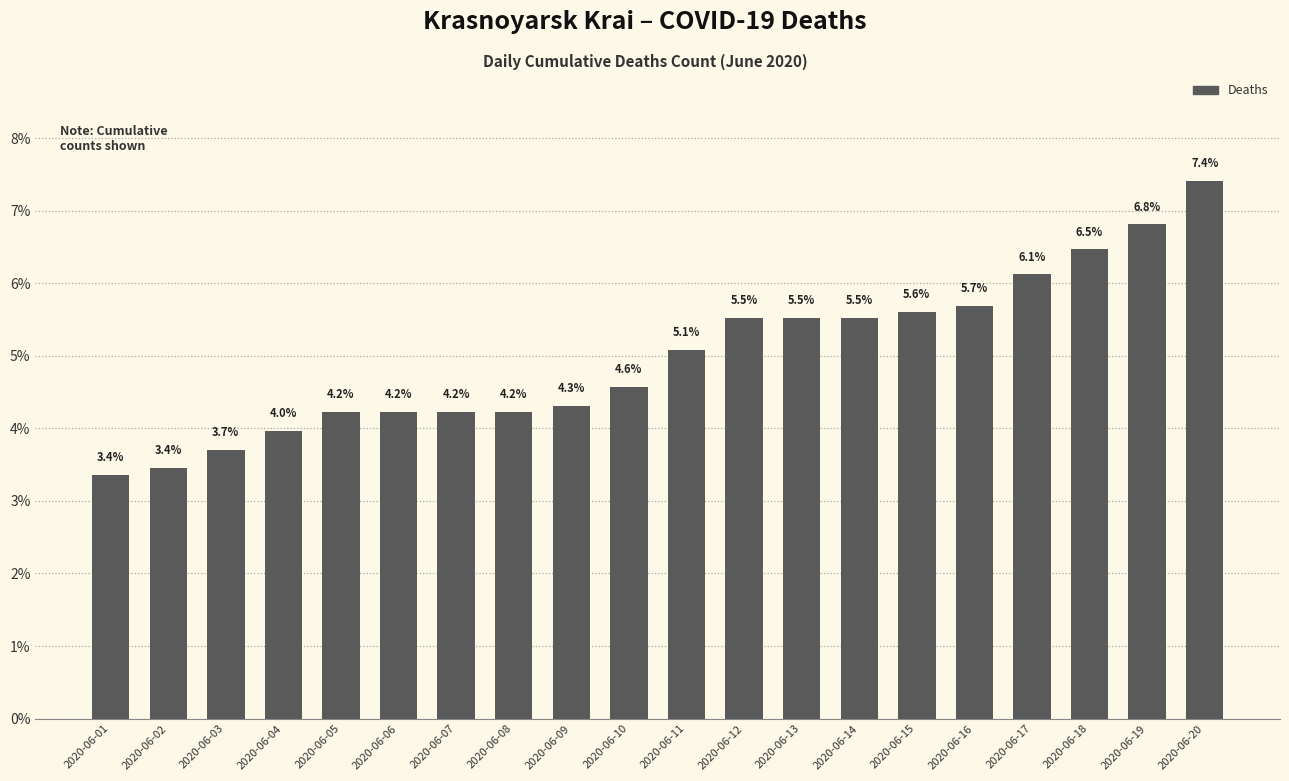

What is the sum of all values?

100.0